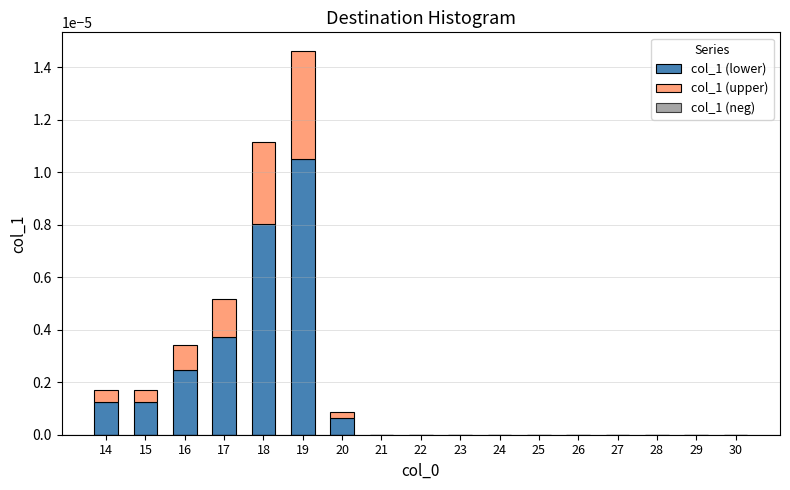

Count the number of data series in this chart.

3